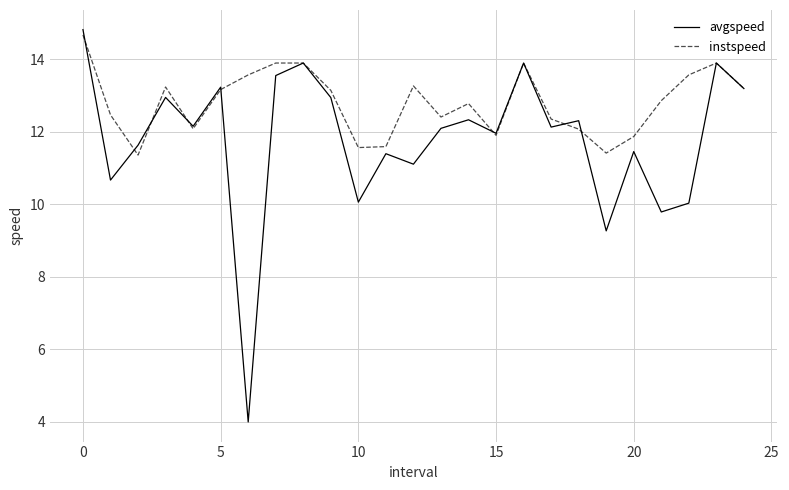

What is the sum of all instspeed values?

320.0